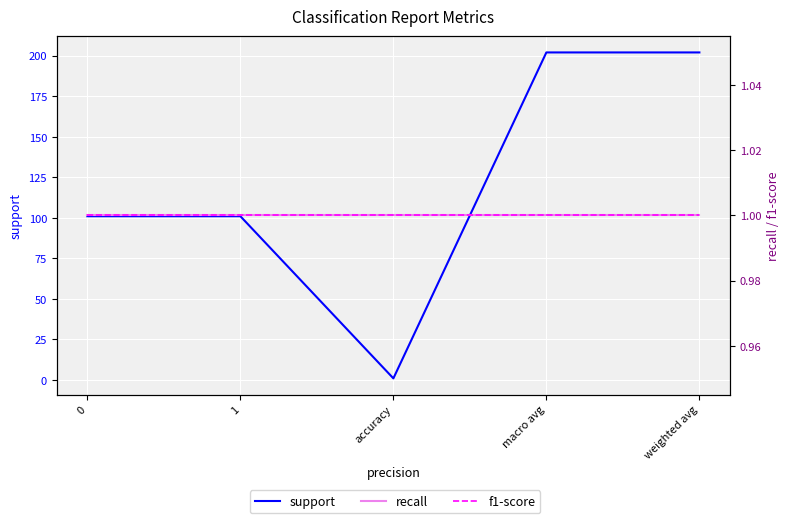

What is the average value of the f1-score series?

1